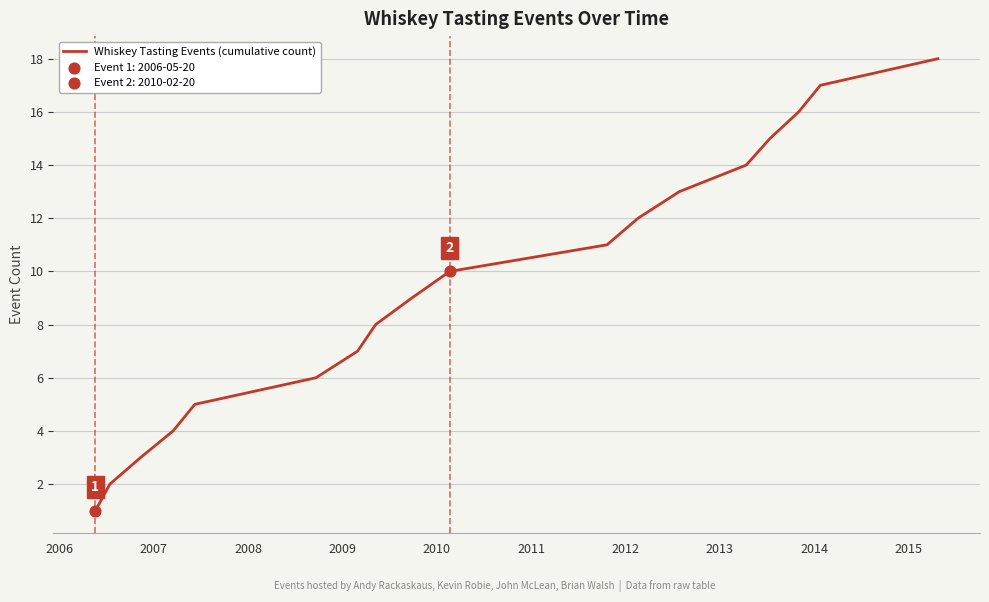

What is the difference between the maximum and minimum values?

17